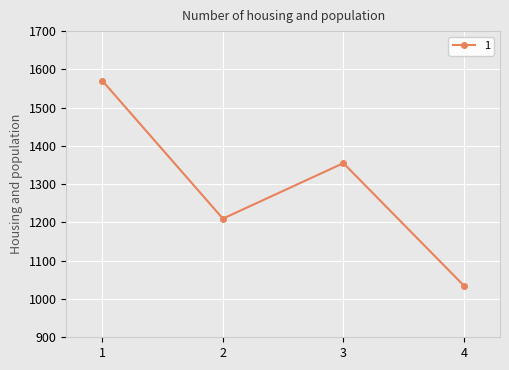

What is the value of the 4th point from the left?

1035